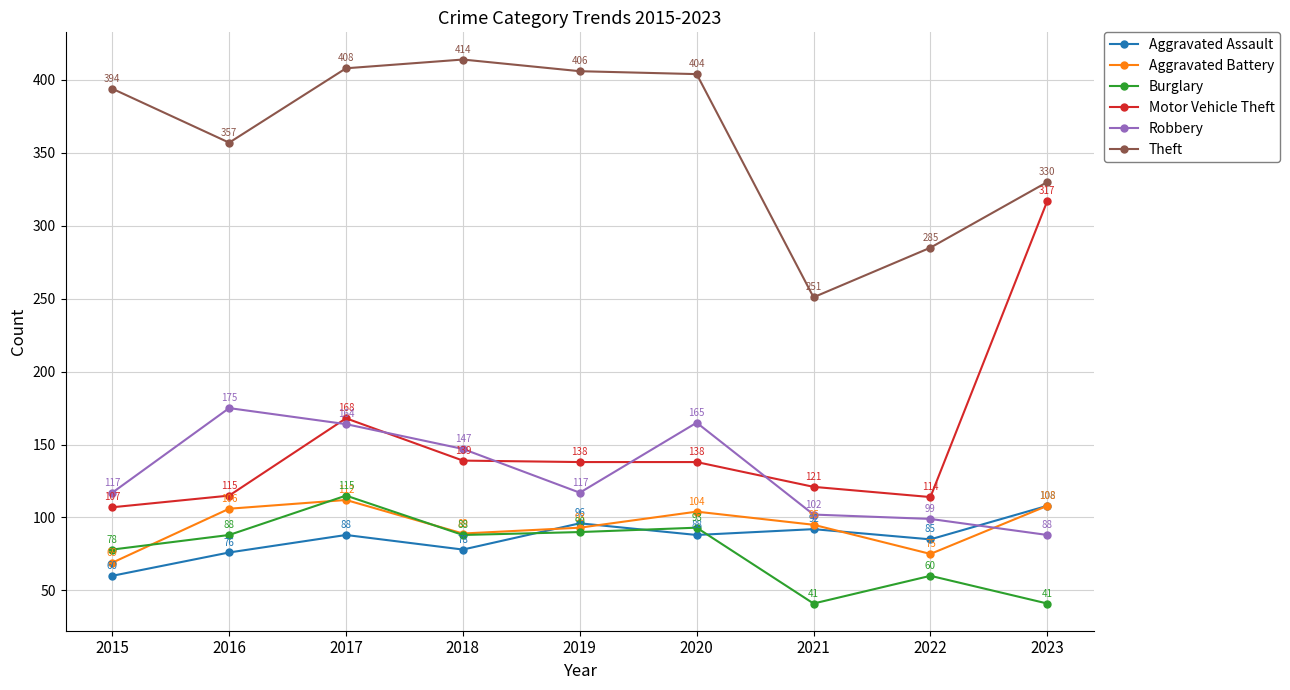

How many lines are shown in the chart?

6